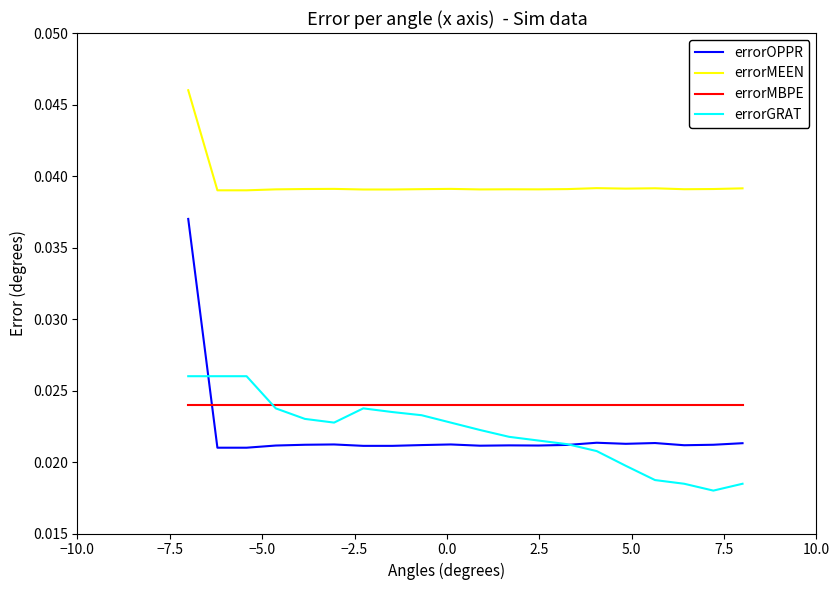

True or false: errorMBPE and errorMEEN cross at least once.

False